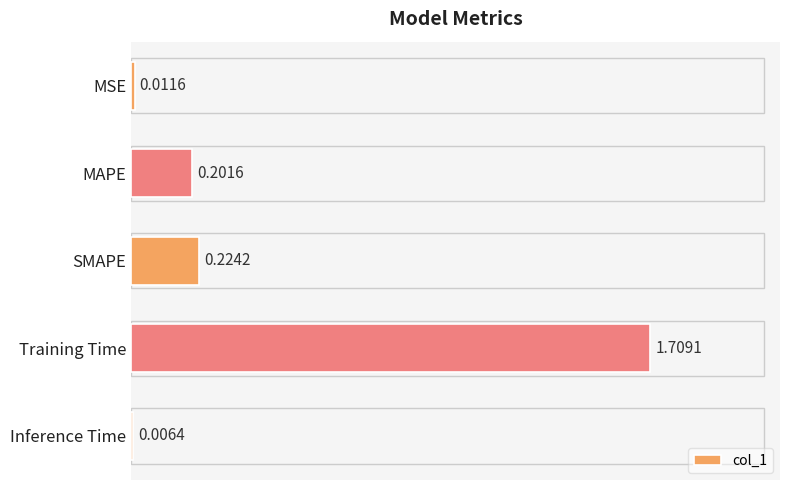

At which category does the chart reach its peak across all series?

Training Time